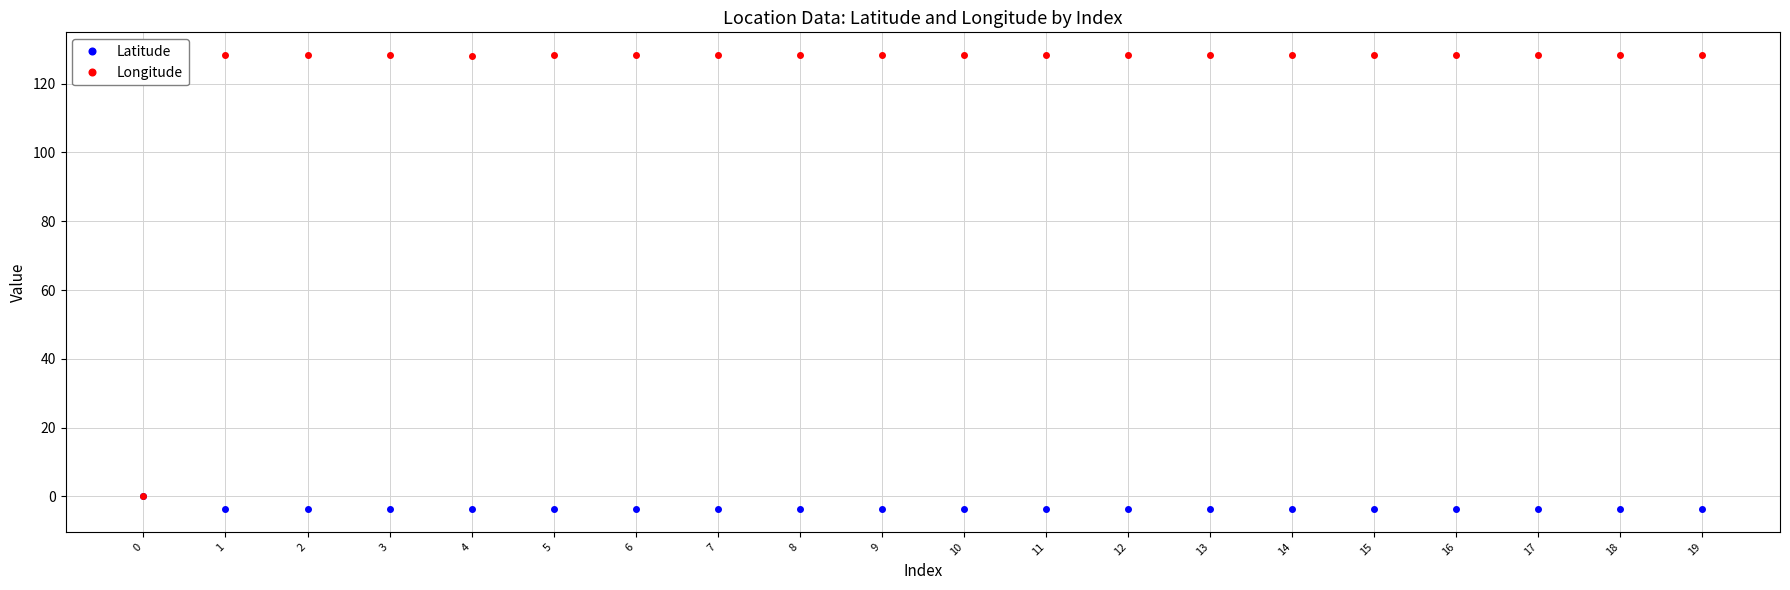

What are all the series names shown in the legend?

Latitude, Longitude